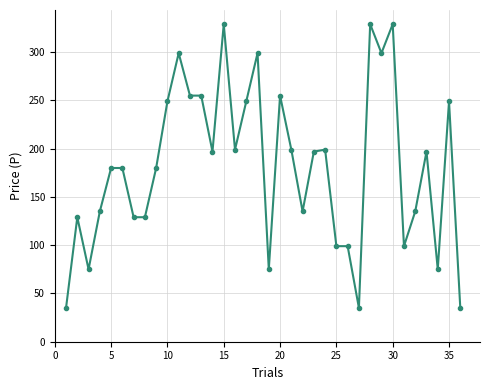

What is the greatest value displayed?

329